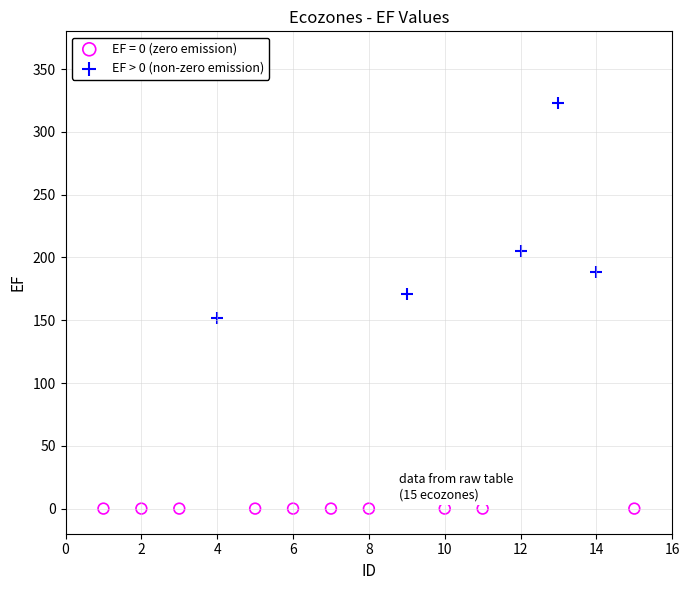

Which series reaches the maximum Y coordinate?

EF > 0 (non-zero emission)